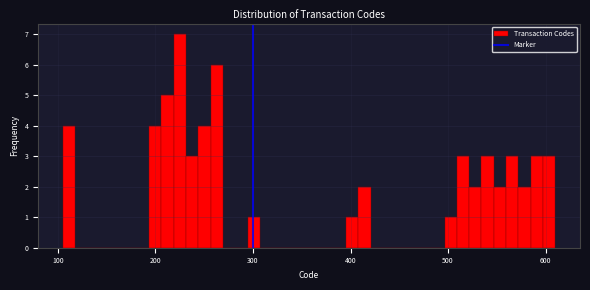

Around what value on the x-axis is the tallest bar? Give the approximate position of its centre, as read against the axis.

220